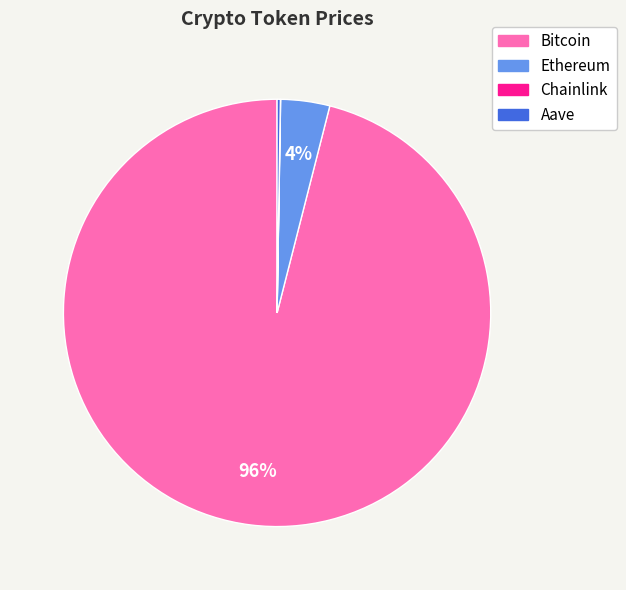

Which slice is the largest?

Bitcoin